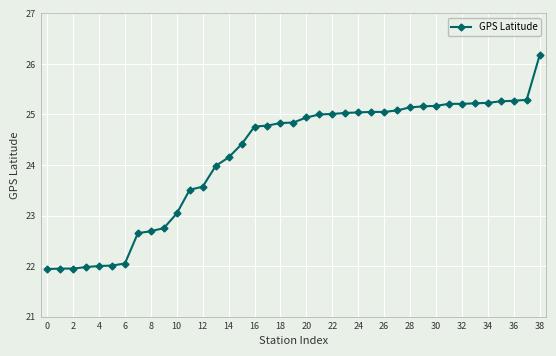

What is the minimum value shown in the chart?

21.9